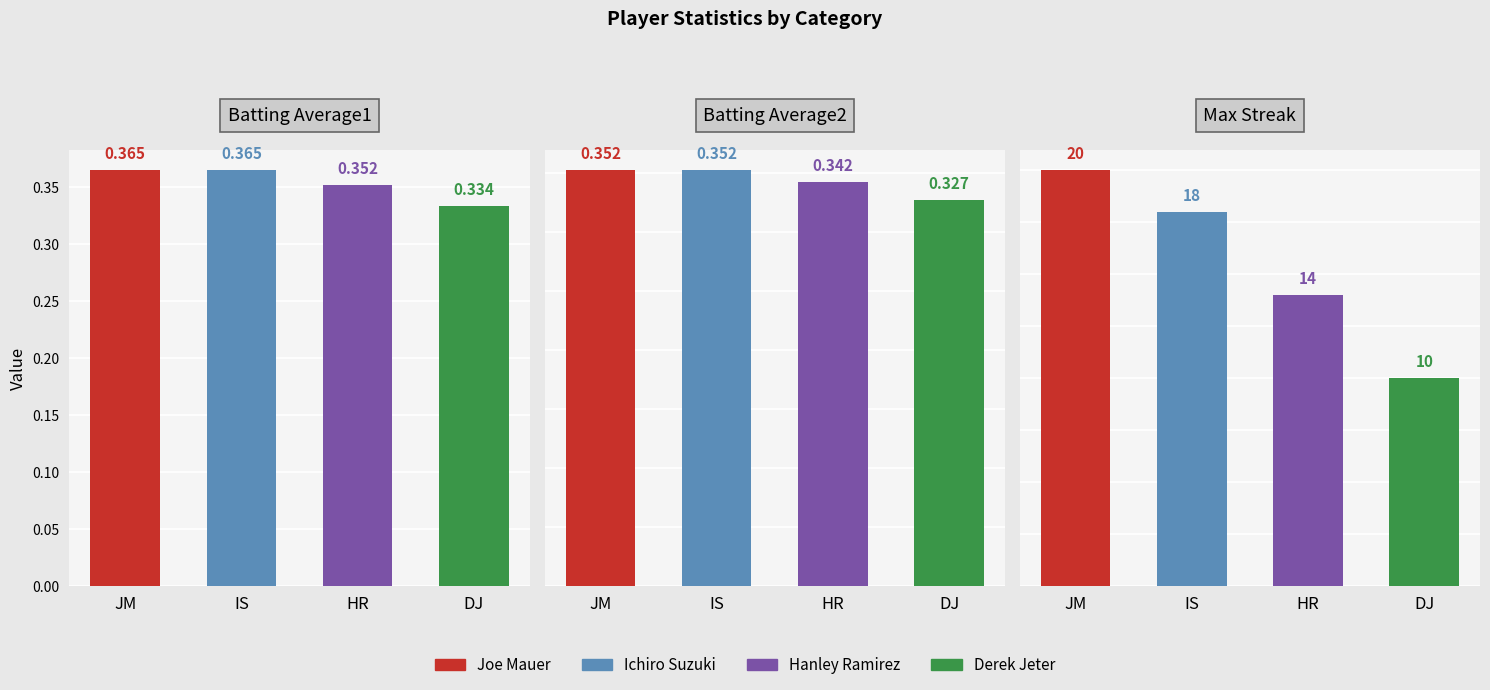

Which category has the lowest value in the Batting Average2 series?

DJ